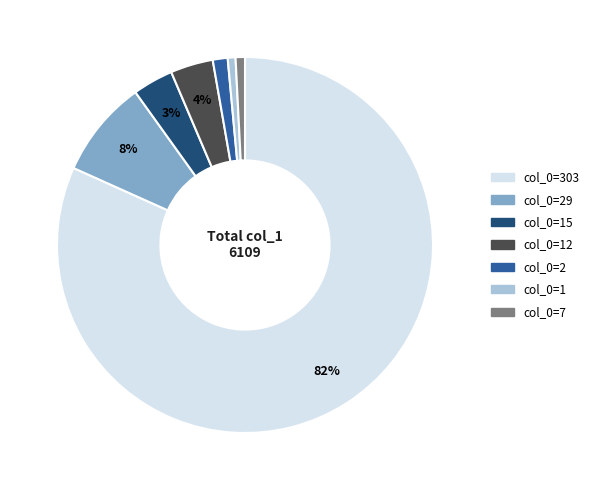

What is the largest slice in the pie chart?

col_0=303